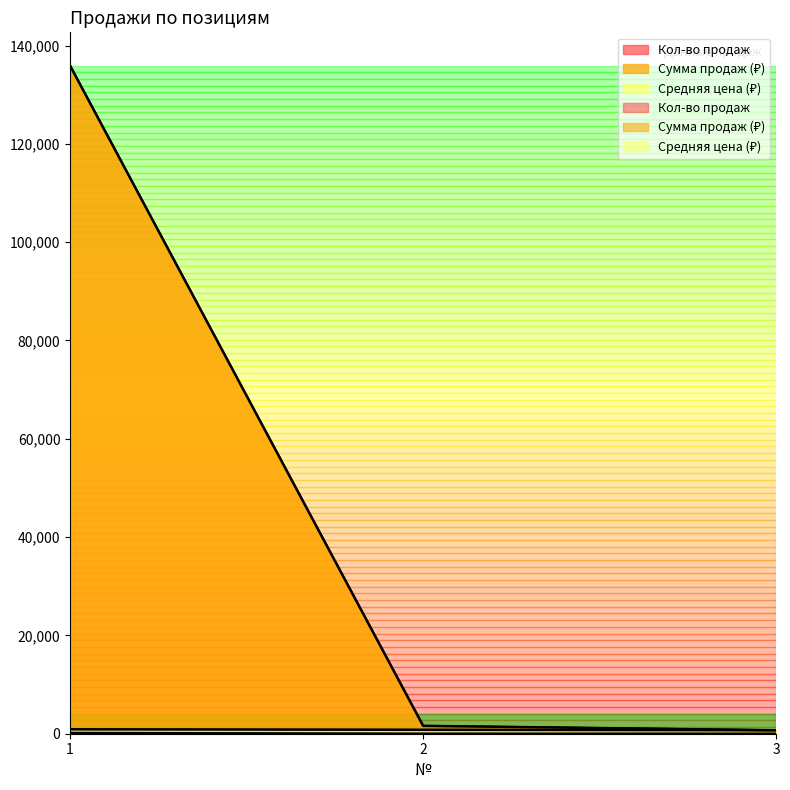

Which series has the widest spread of values?

Сумма продаж (₽)